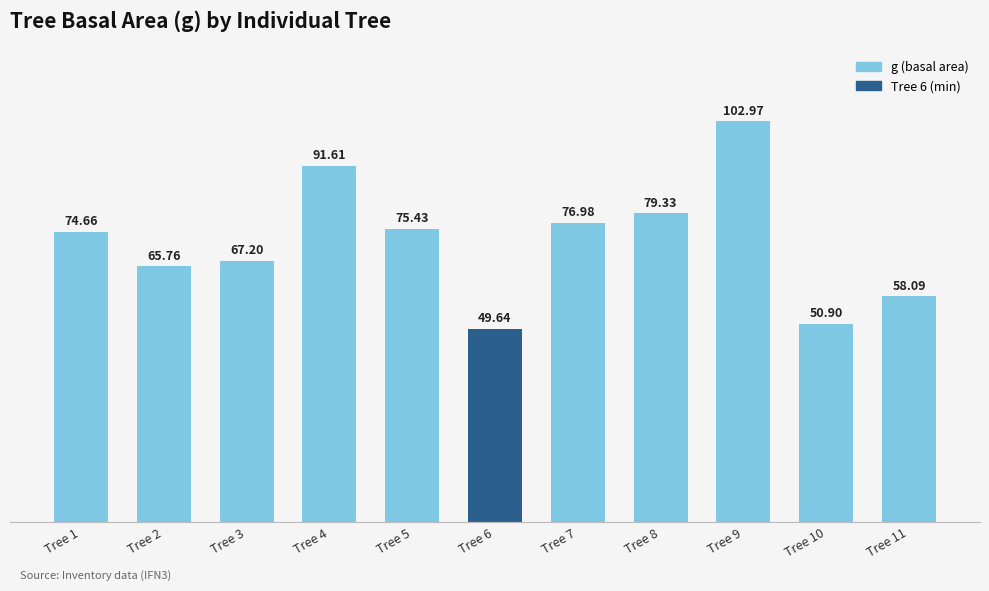

How many data points are less than 74?

5